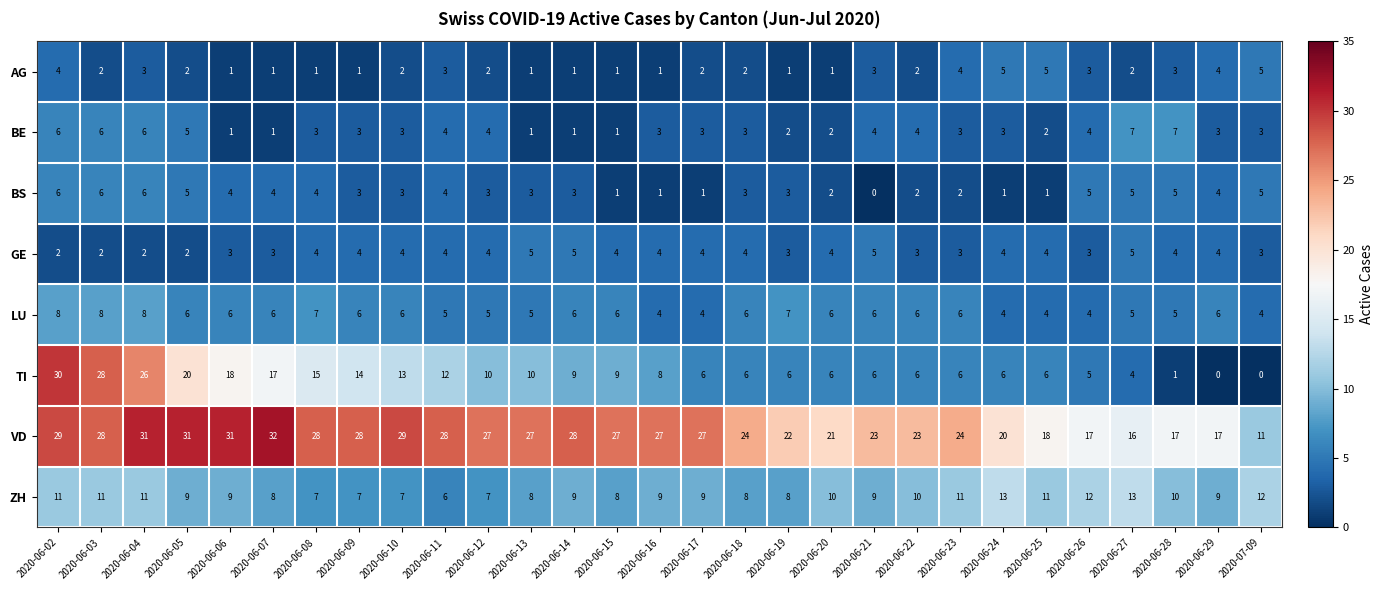

What is the minimum value for ZH?

6